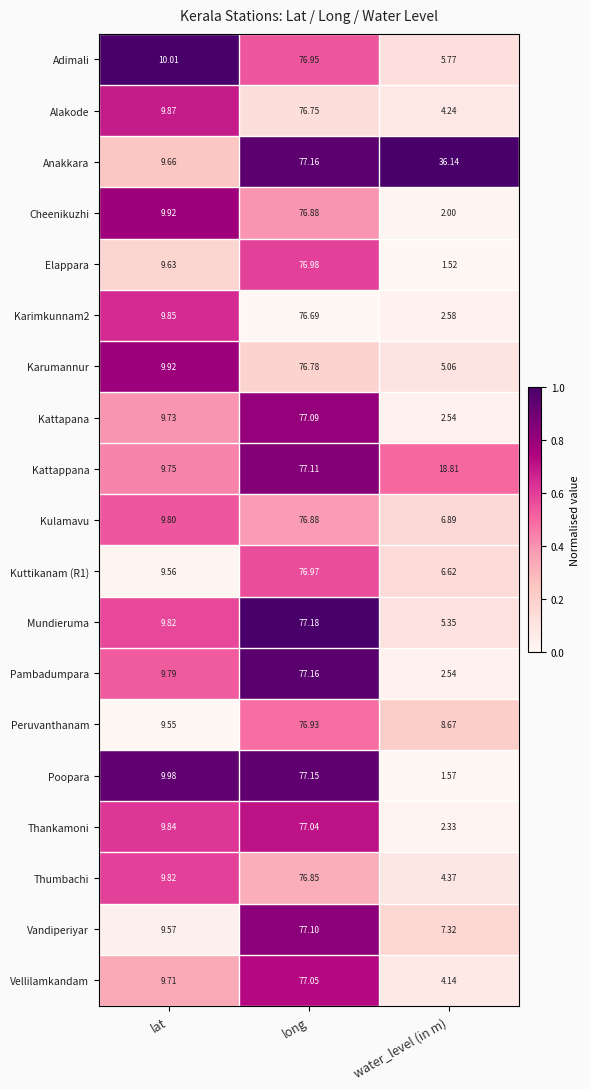

At which category does the chart reach its minimum across all series?

water_level (in m)